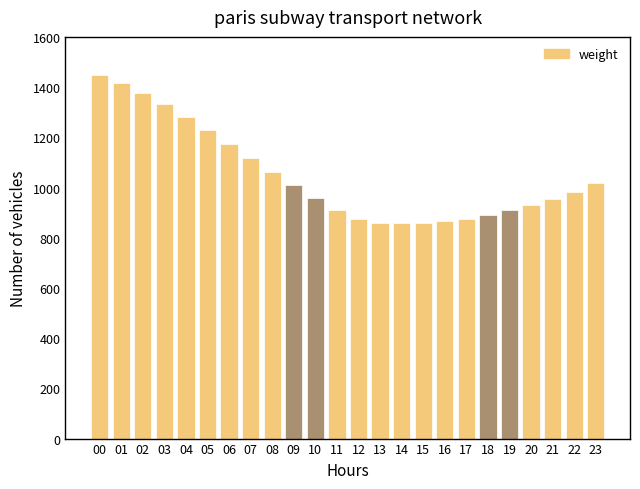

What is the value of the 15th bar from the left?

858.0